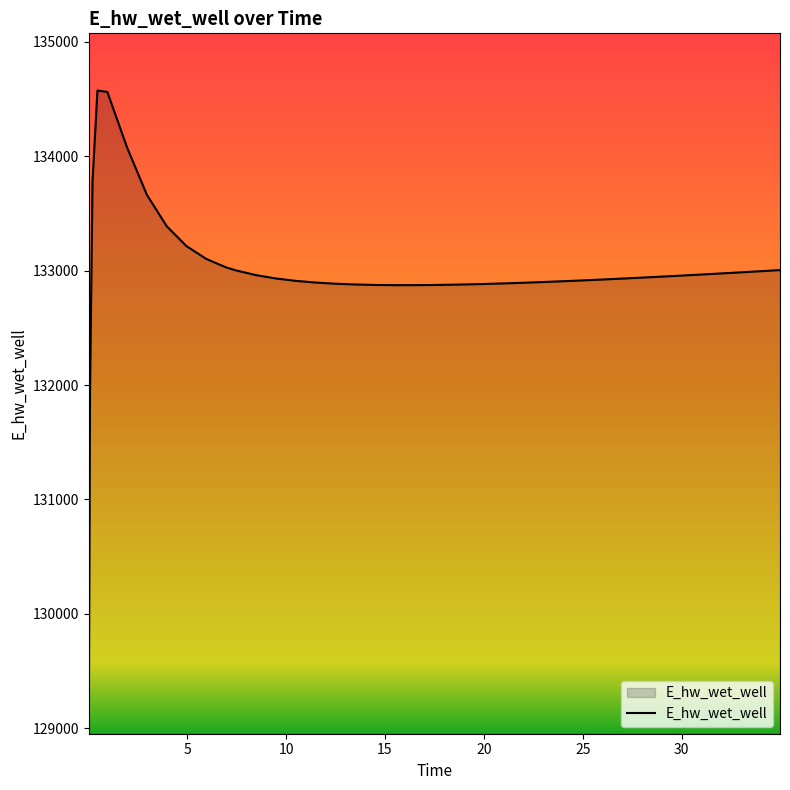

How many lines are shown in the chart?

1